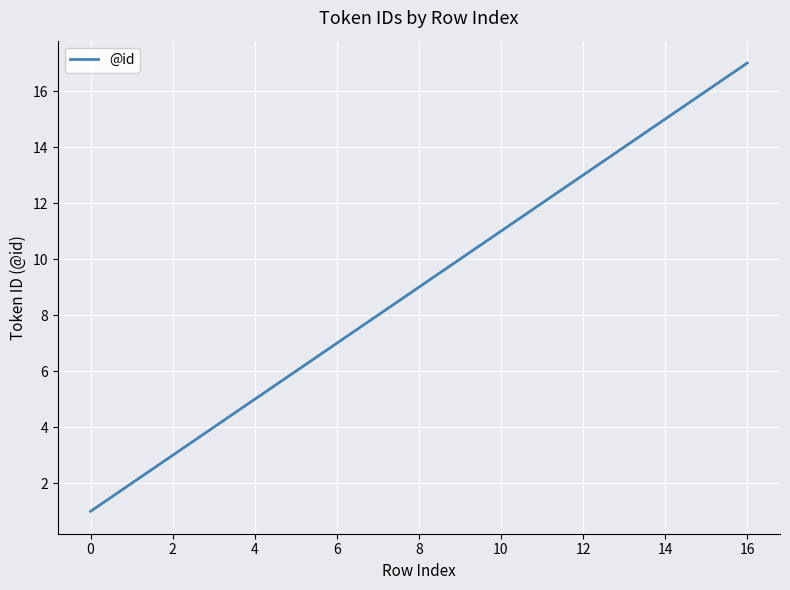

What is the maximum value shown in the chart?

17